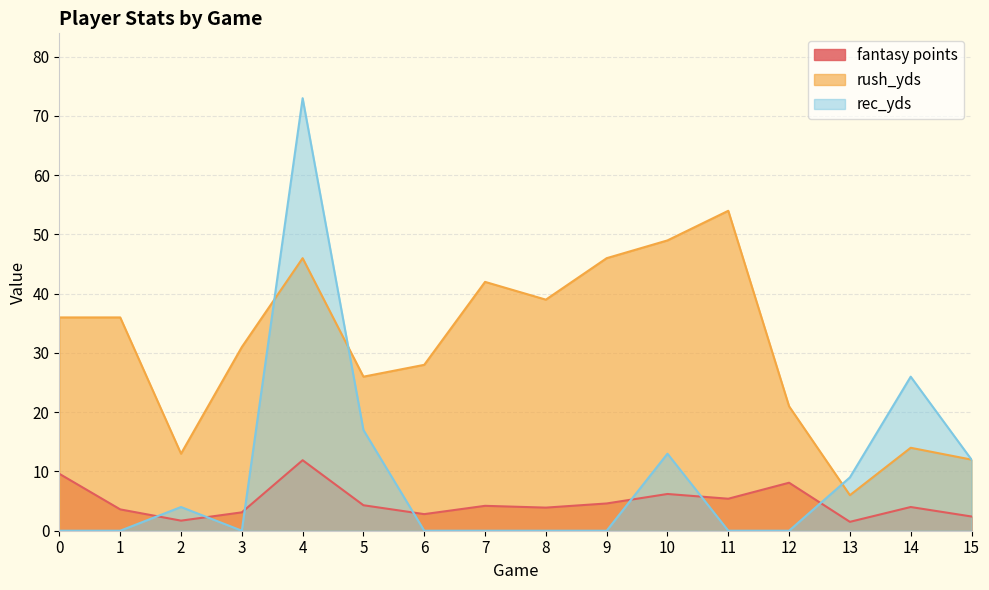

Which series changed the most between 7 and 15?

rush_yds